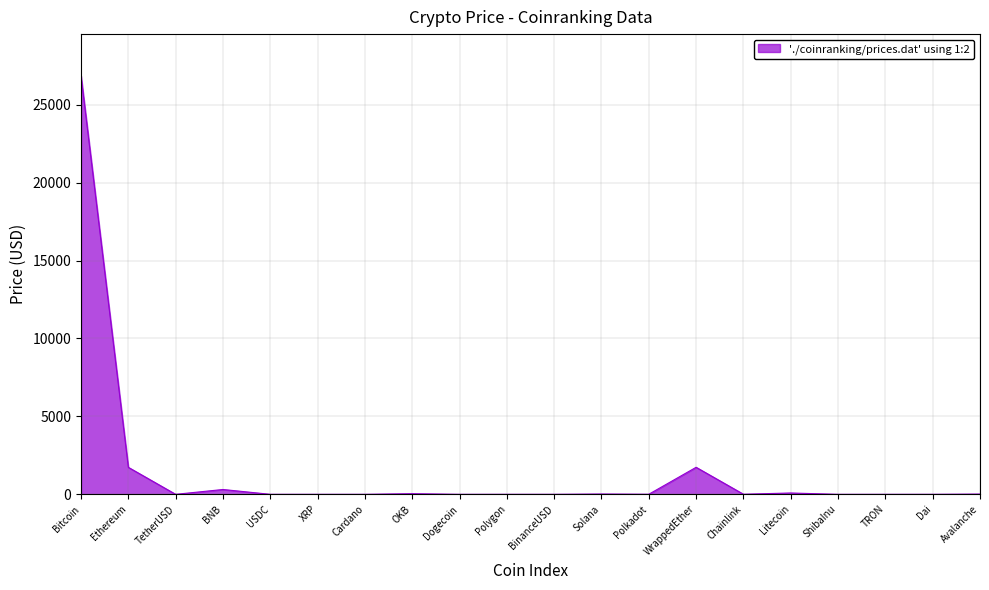

How many series are shown in this chart?

1